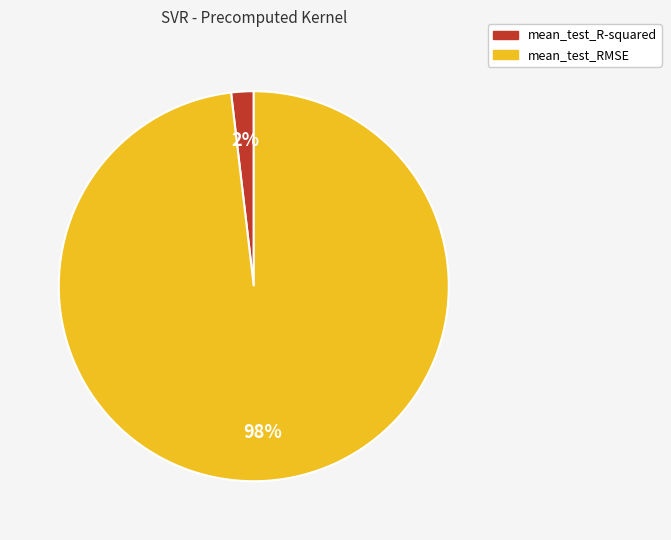

Which slice is the smallest?

mean_test_R-squared